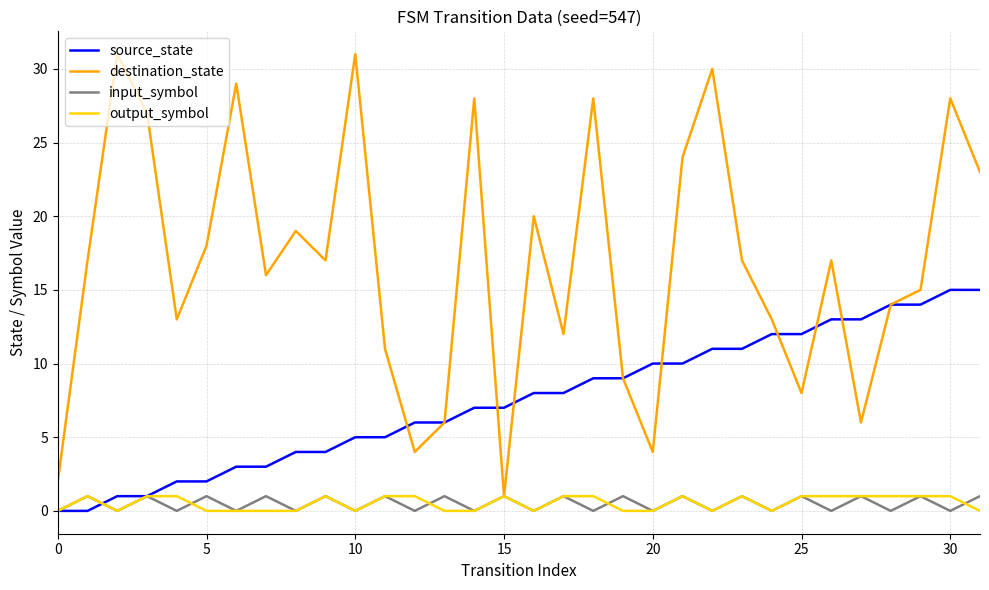

Which series has the largest total across all categories?

destination_state